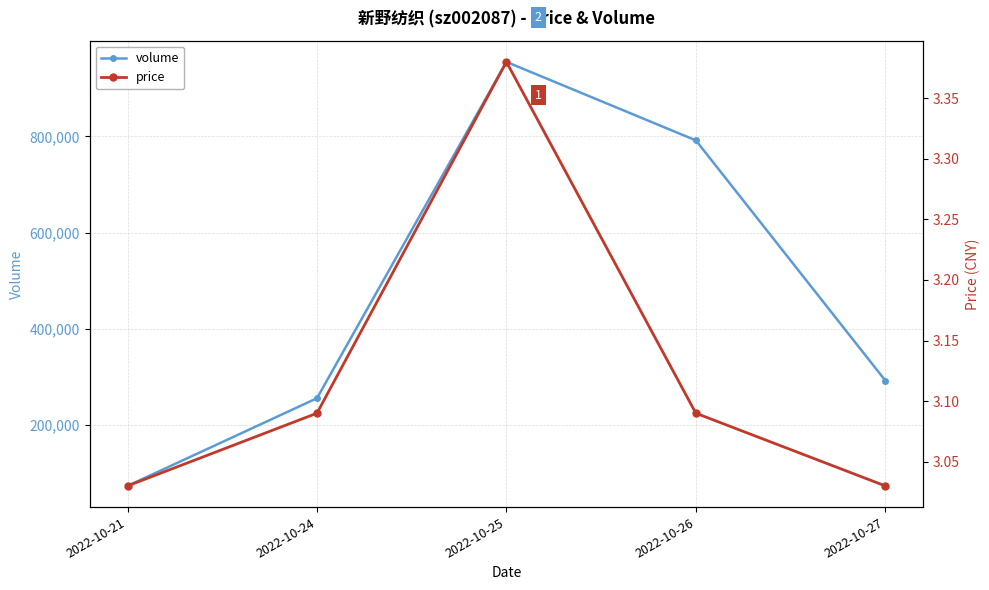

How many interior local peaks does the price series have?

1